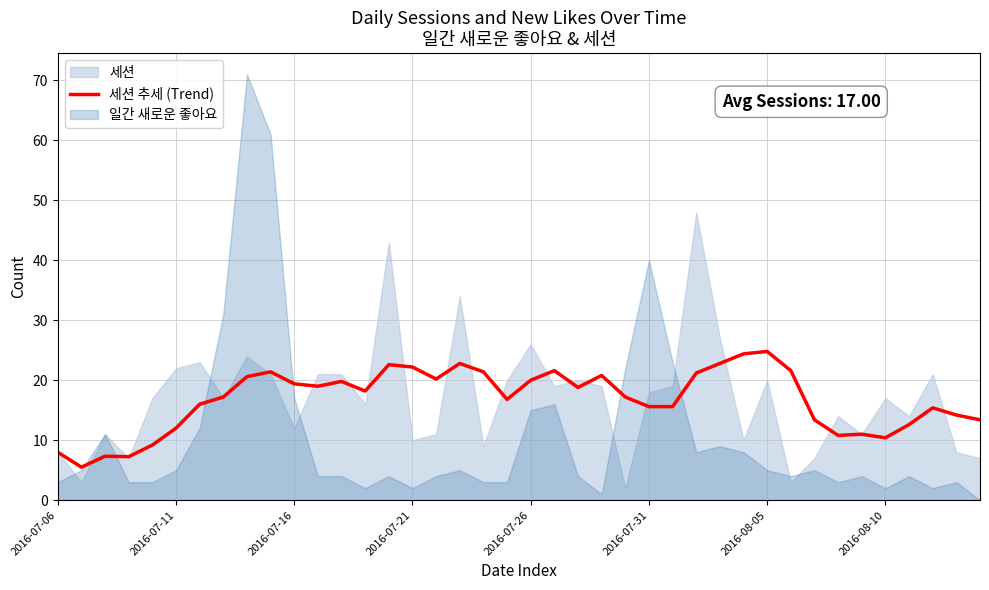

How many values are below 18?

20